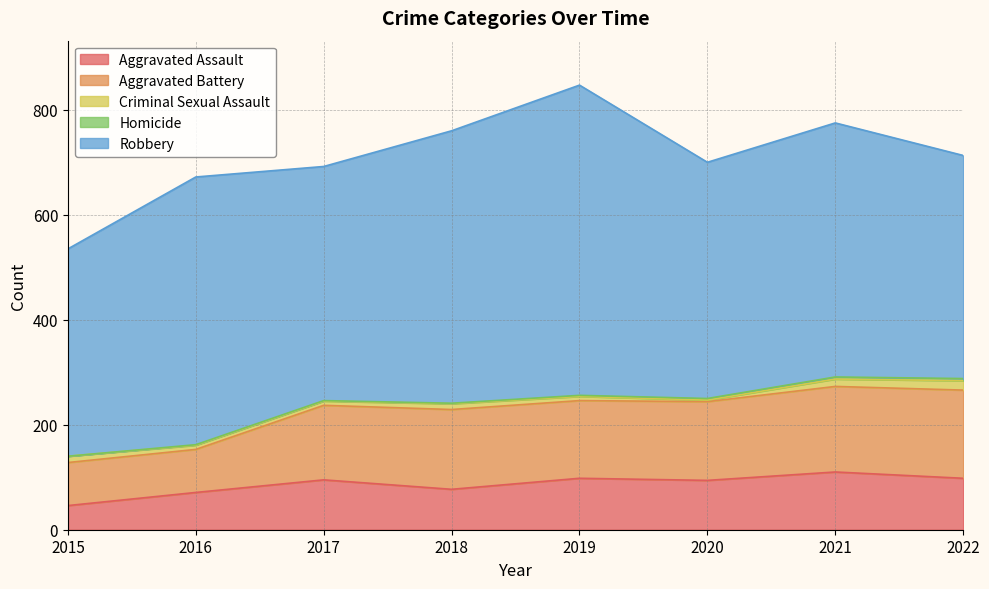

What are all the series names shown in the legend?

Aggravated Assault, Aggravated Battery, Criminal Sexual Assault, Homicide, Robbery